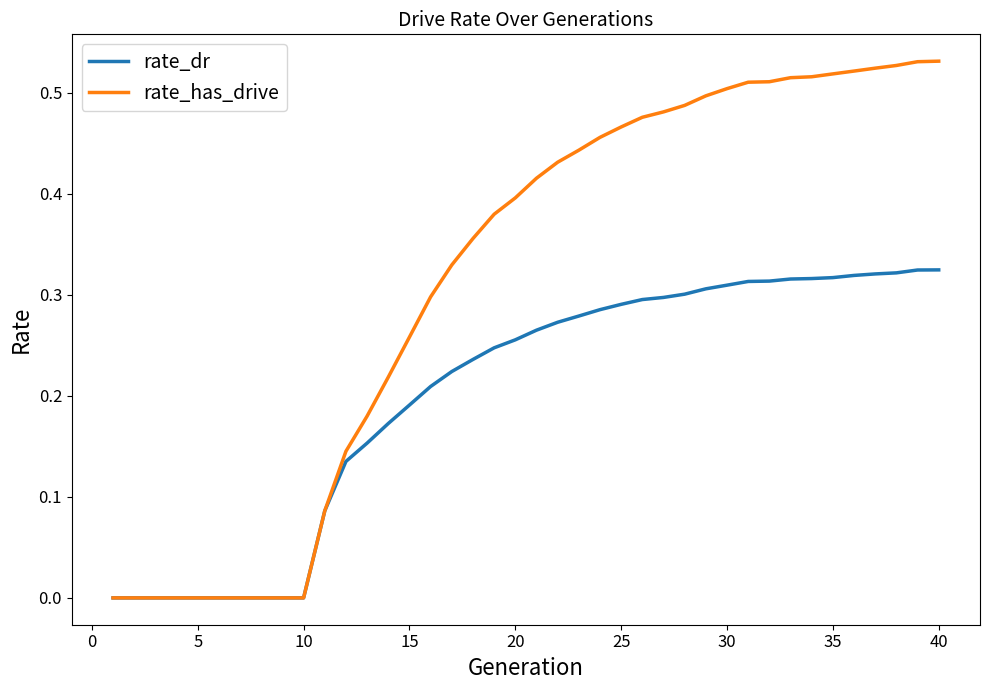

Count the rate_has_drive values in the range 0 to 1.

40